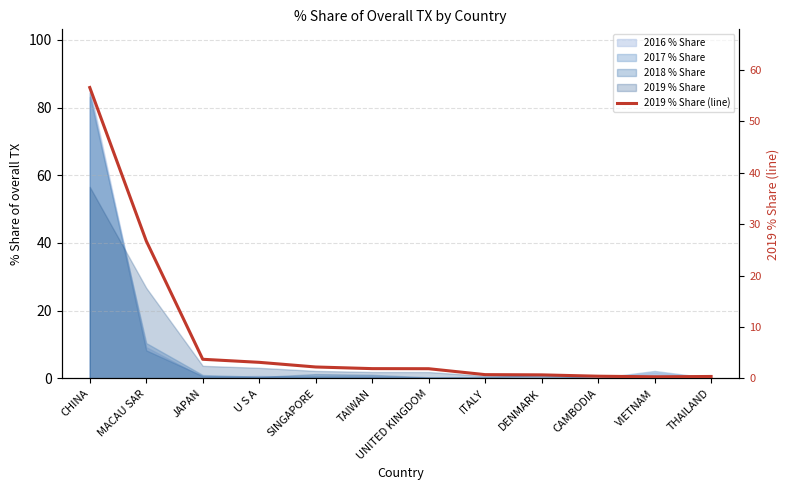

The chart shows a value of 0.4 at THAILAND. True or false?

True